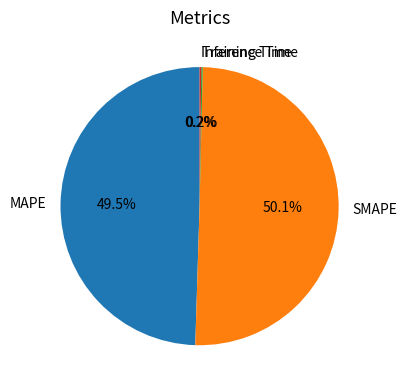

What is the total percentage of MAPE and SMAPE?

99.6%